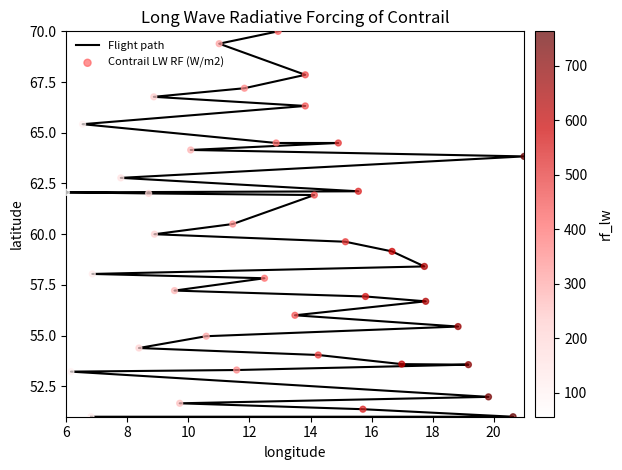

How many distinct data groups are displayed?

2